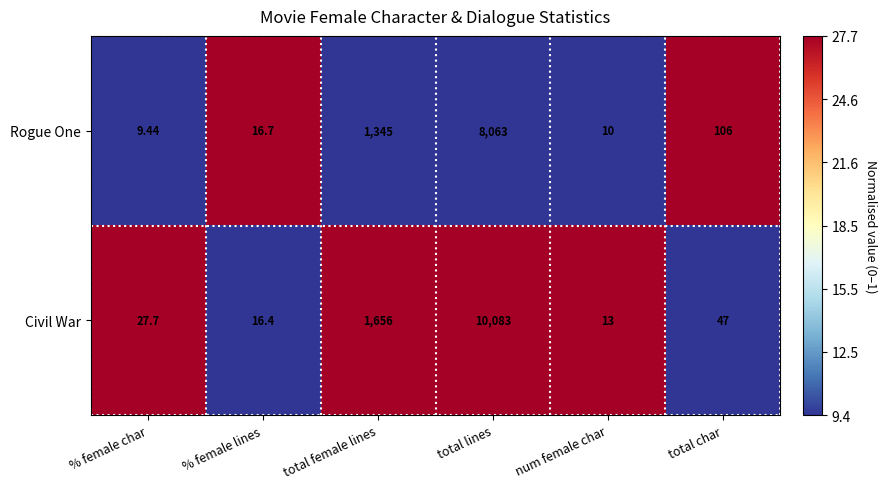

At which label does Rogue One first exceed 106?

total female lines